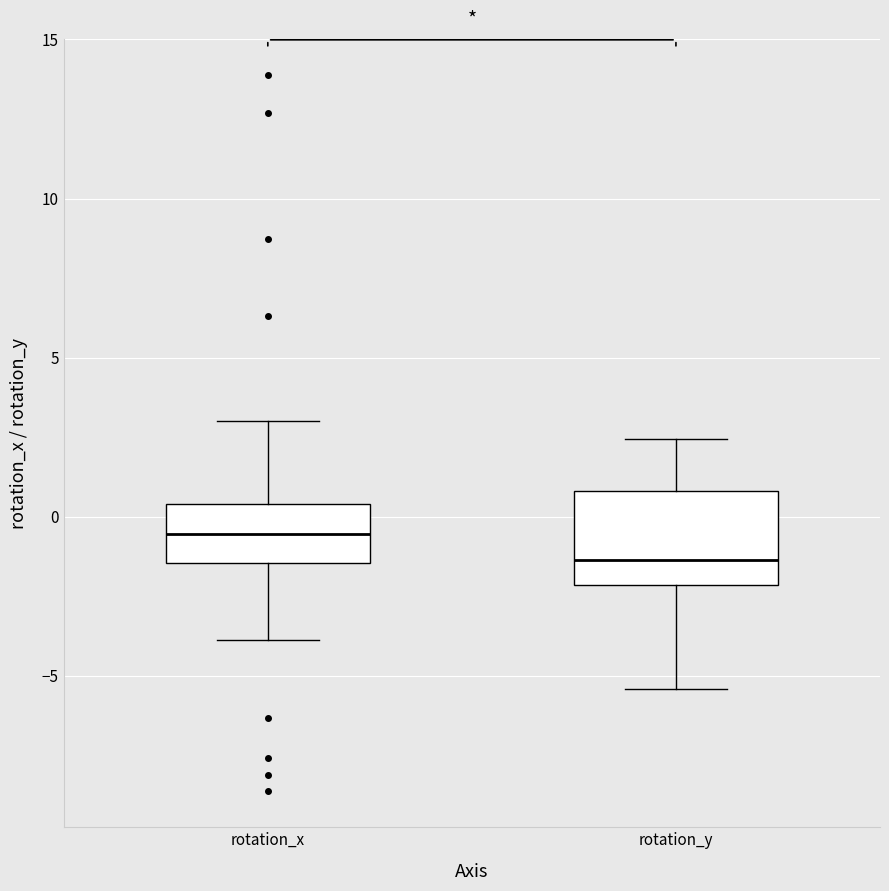

Reading left to right, read every box against the y-axis: the position of its median line, the range the box covers, and the ends of its whiskers. The values are not printed on the chart, so give them approximately, as read against the axis.

rotation_x: median -0.5, box -1.5 to 0.5, whiskers -4.0 to 3.0
rotation_y: median -1.5, box -2.0 to 1.0, whiskers -5.5 to 2.5